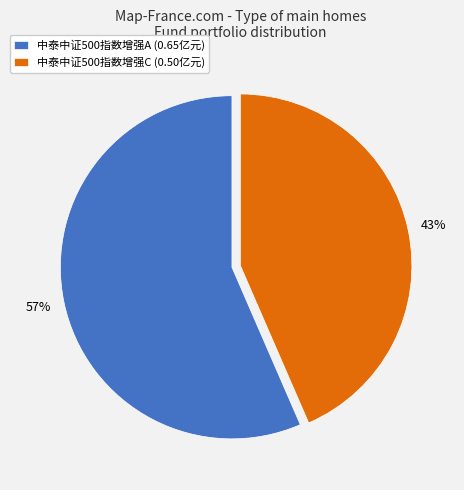

Does 中泰中证500指数增强C account for over 50% of the chart?

No